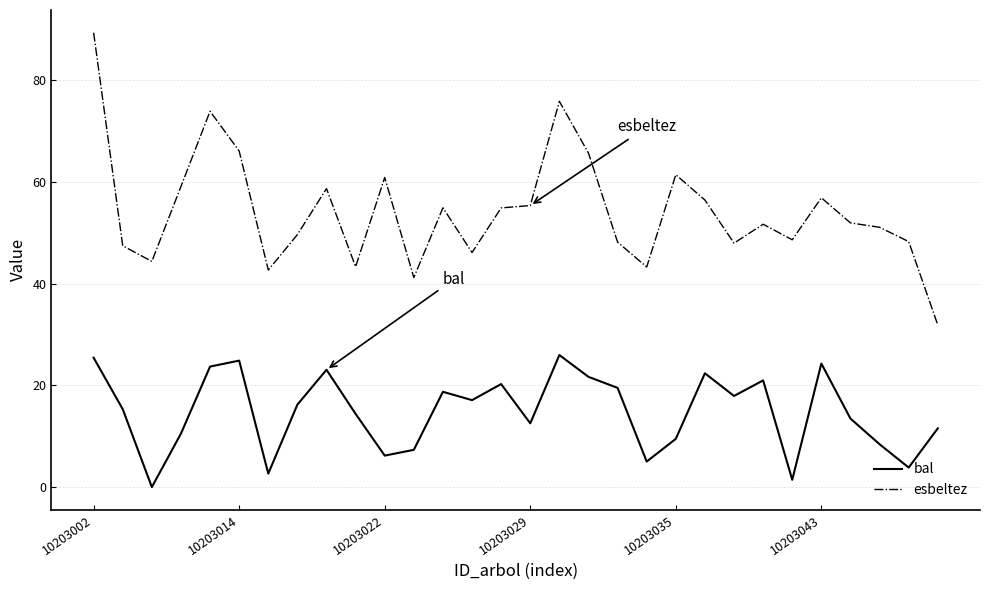

How many interior local valleys does the bal series have?

9